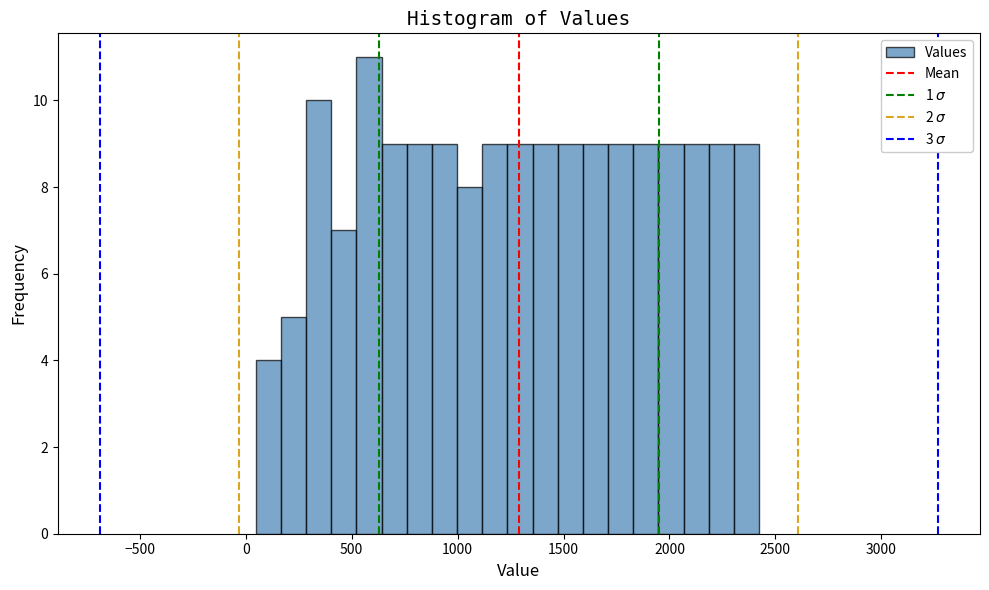

Around what value on the x-axis is the tallest bar? Give the approximate position of its centre, as read against the axis.

600